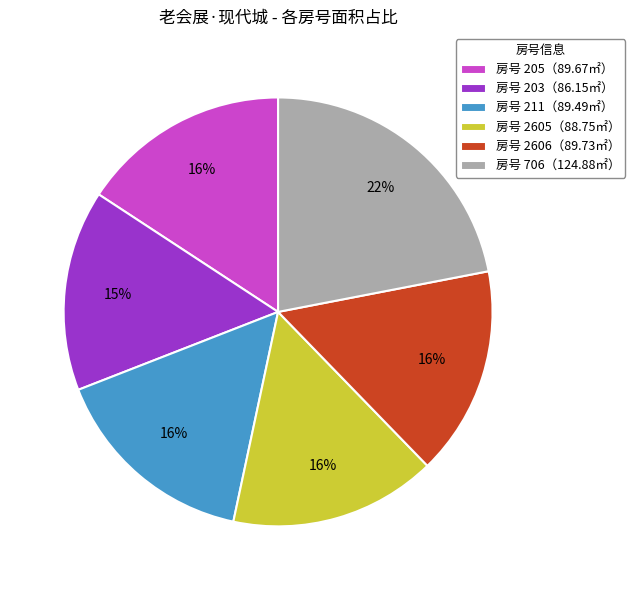

Is it true that 房号 706（124.88㎡） is 31% of the pie?

False